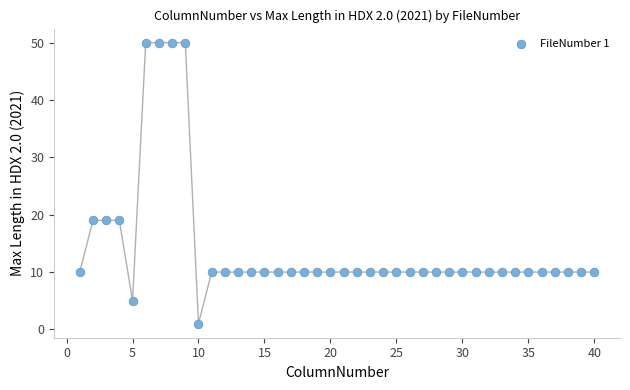

What is the range of X values (max minus min)?

39